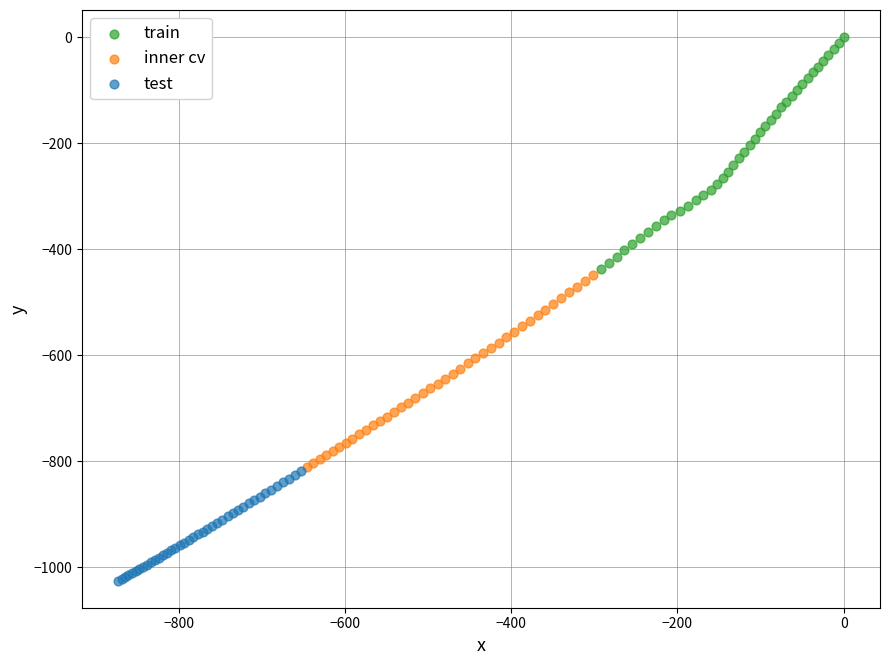

Which series contains the lowest Y value?

test